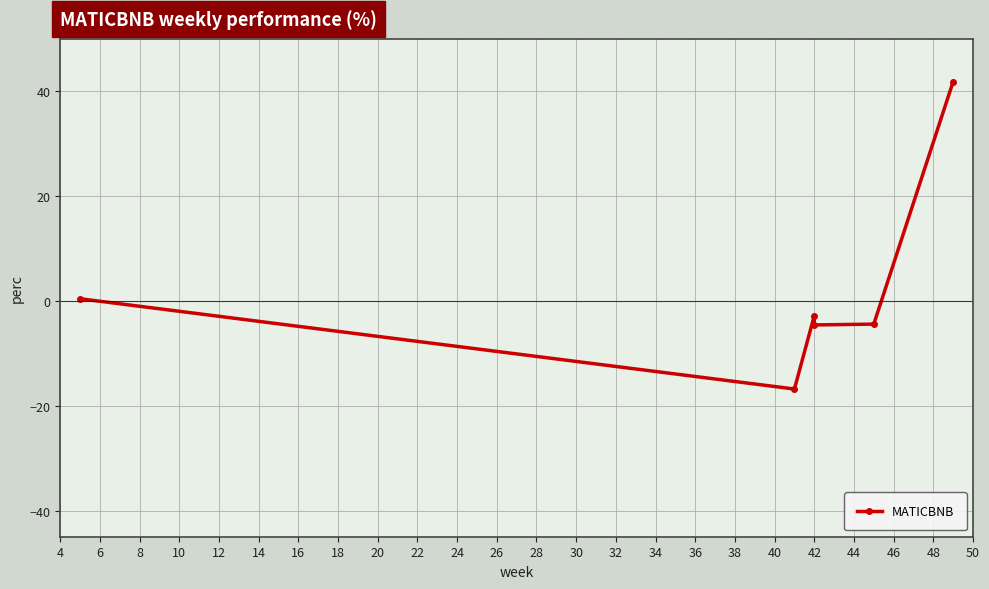

Is it true that the value at 42 is -7.9?

False